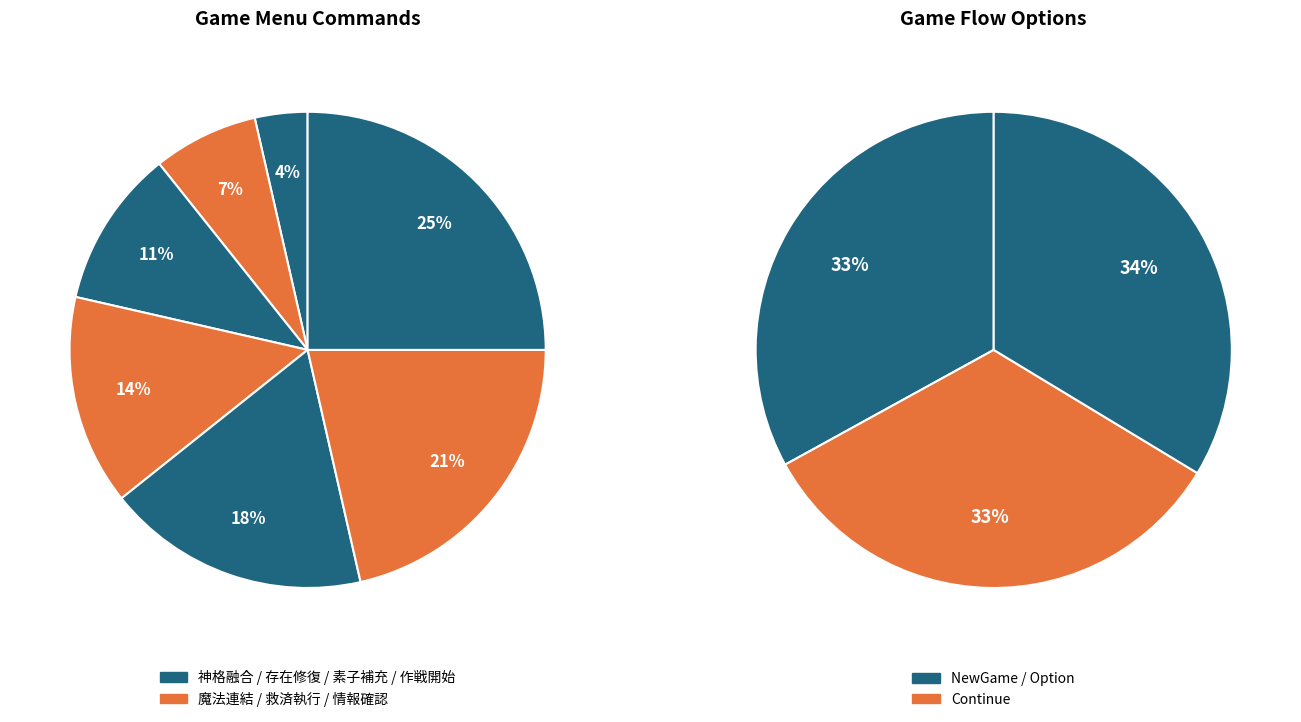

Is the sum of 素子補充 and 救済執行 greater than half?

No